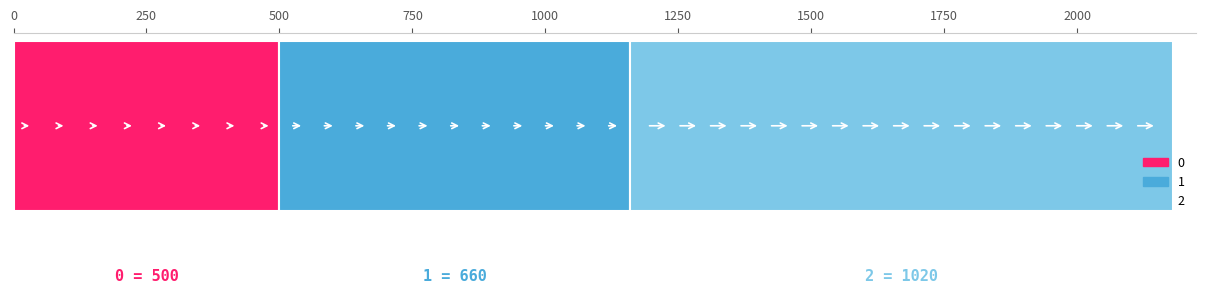

Between 250 and 500, which is larger?

500